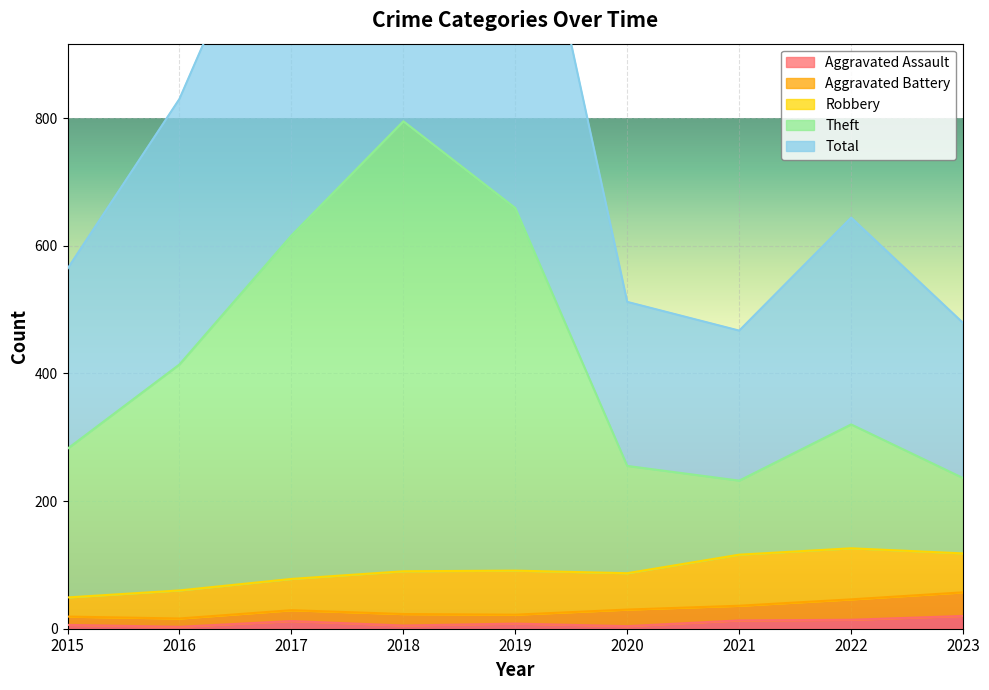

What is the maximum value for Aggravated Assault?

20